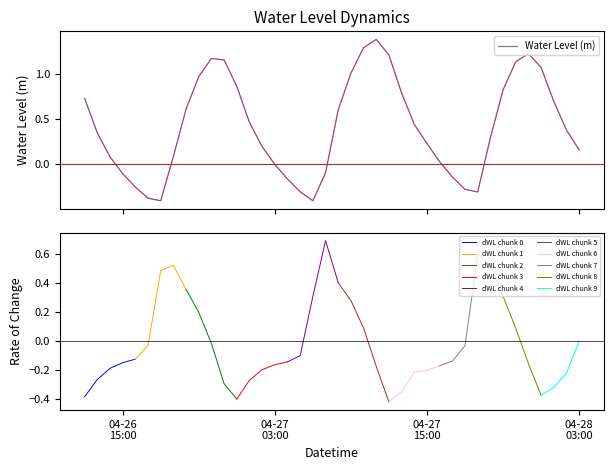

What is the value of the 11th point from the left?

1.2